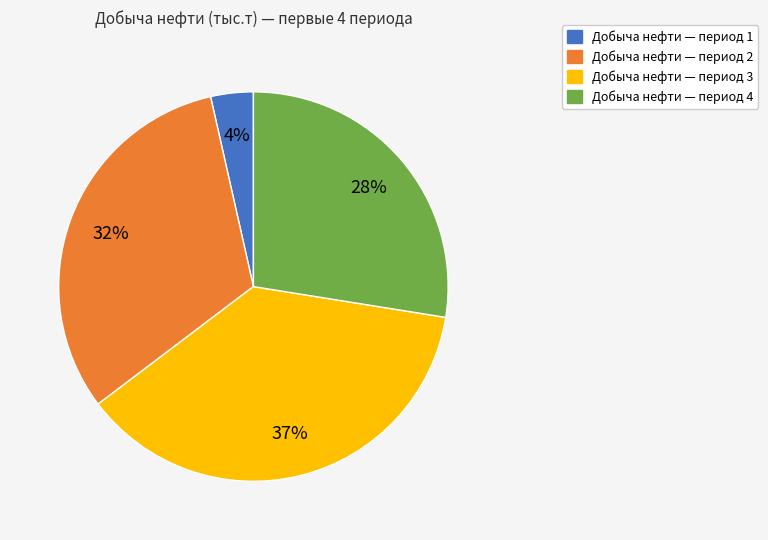

To the nearest percent, what is the average slice percentage?

25%